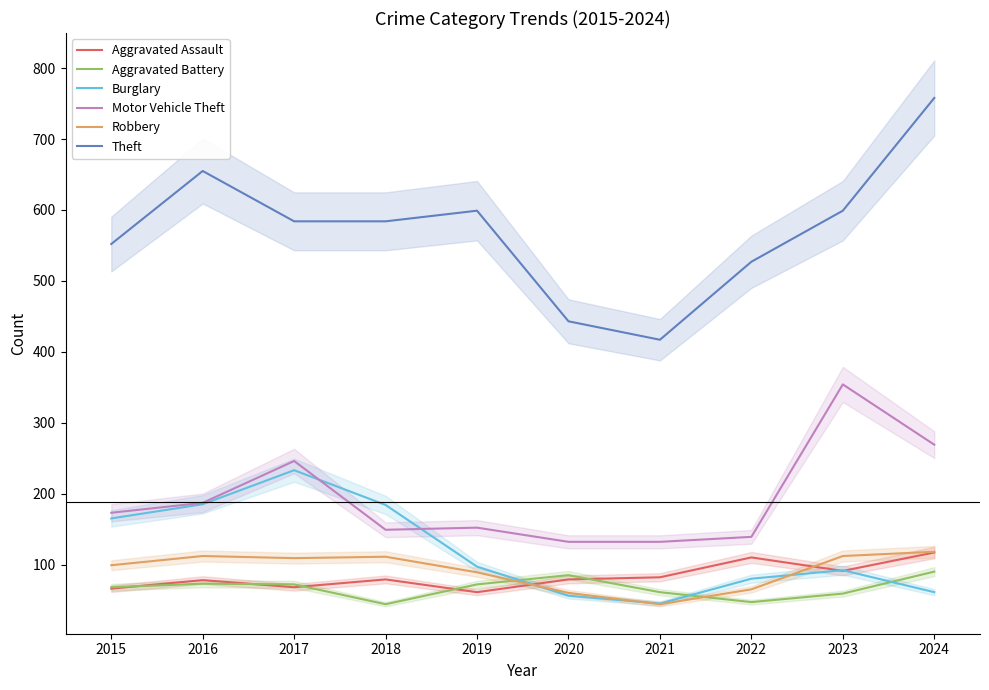

At which category does the chart reach its minimum across all series?

2018